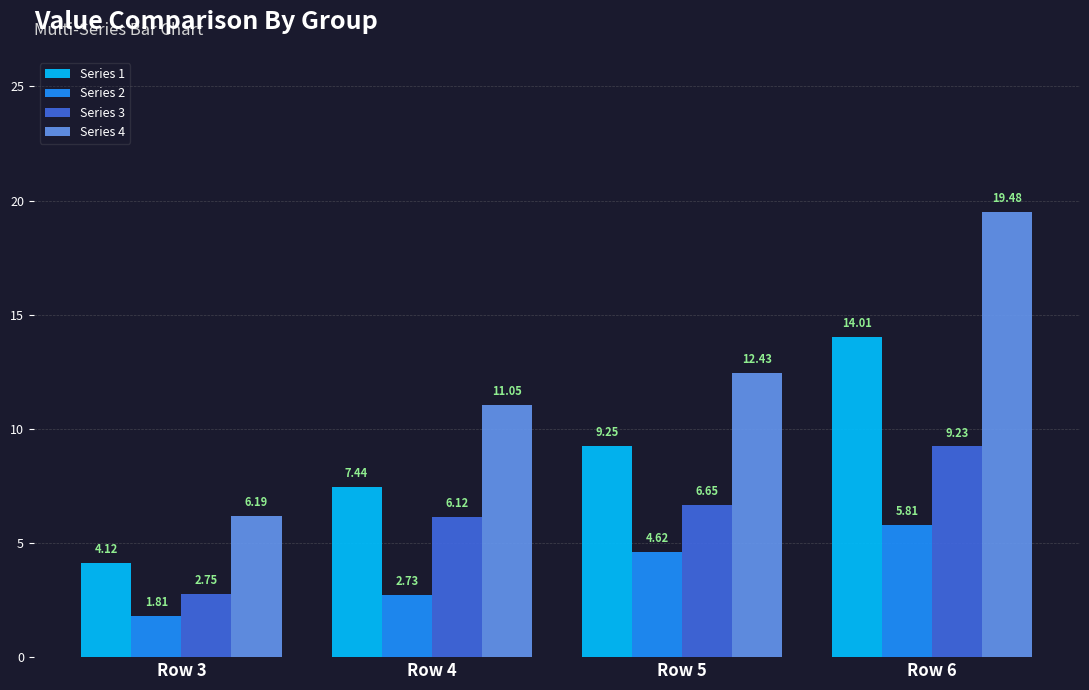

At how many categories does at least one series exceed 8?

3